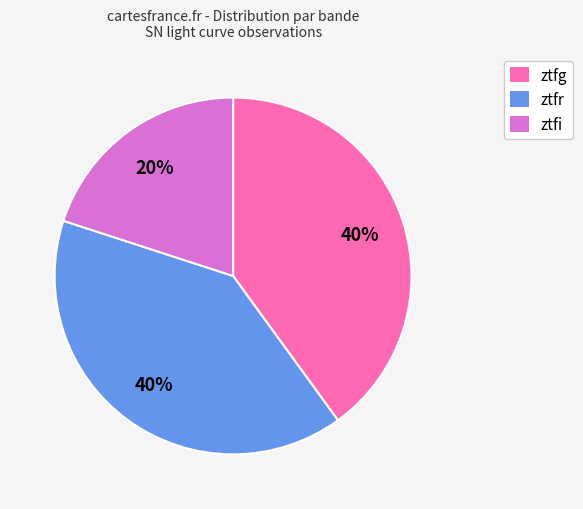

Is the sum of ztfi and ztfg greater than half?

Yes